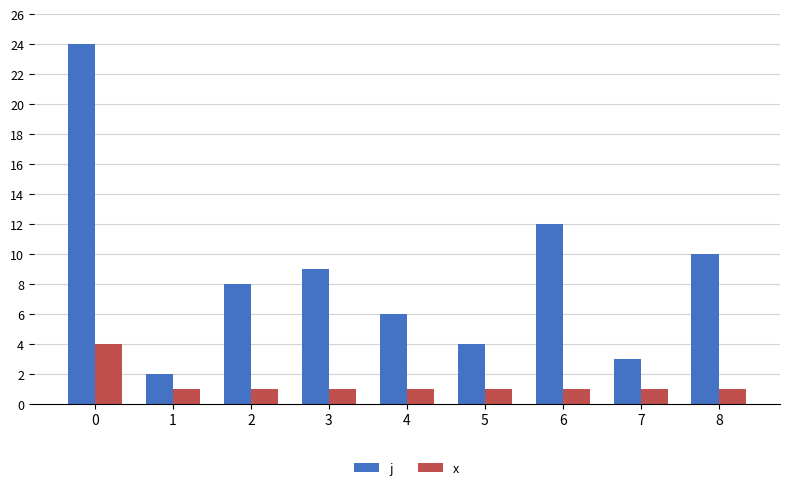

Which series has the largest total across all categories?

j